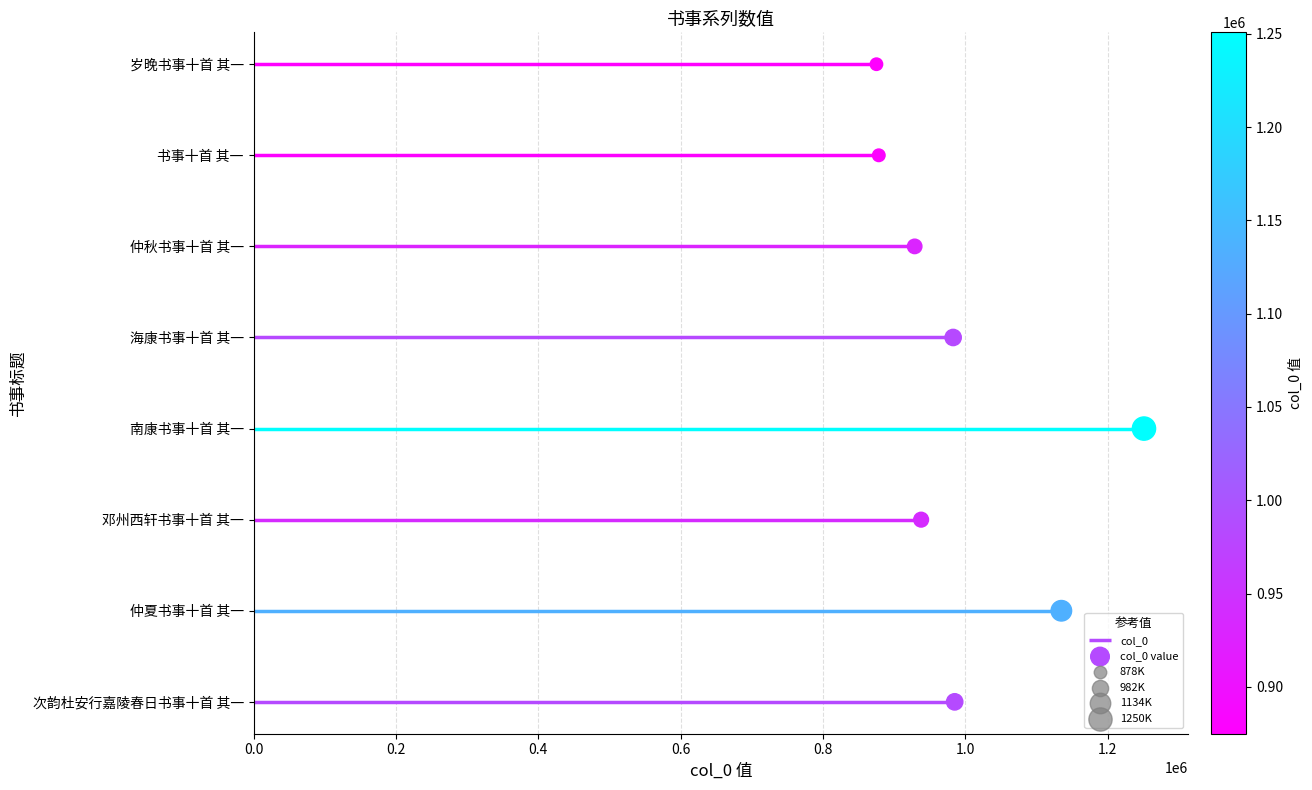

What is the ratio of the value at 1.2 to the value at 1.0?

1.2